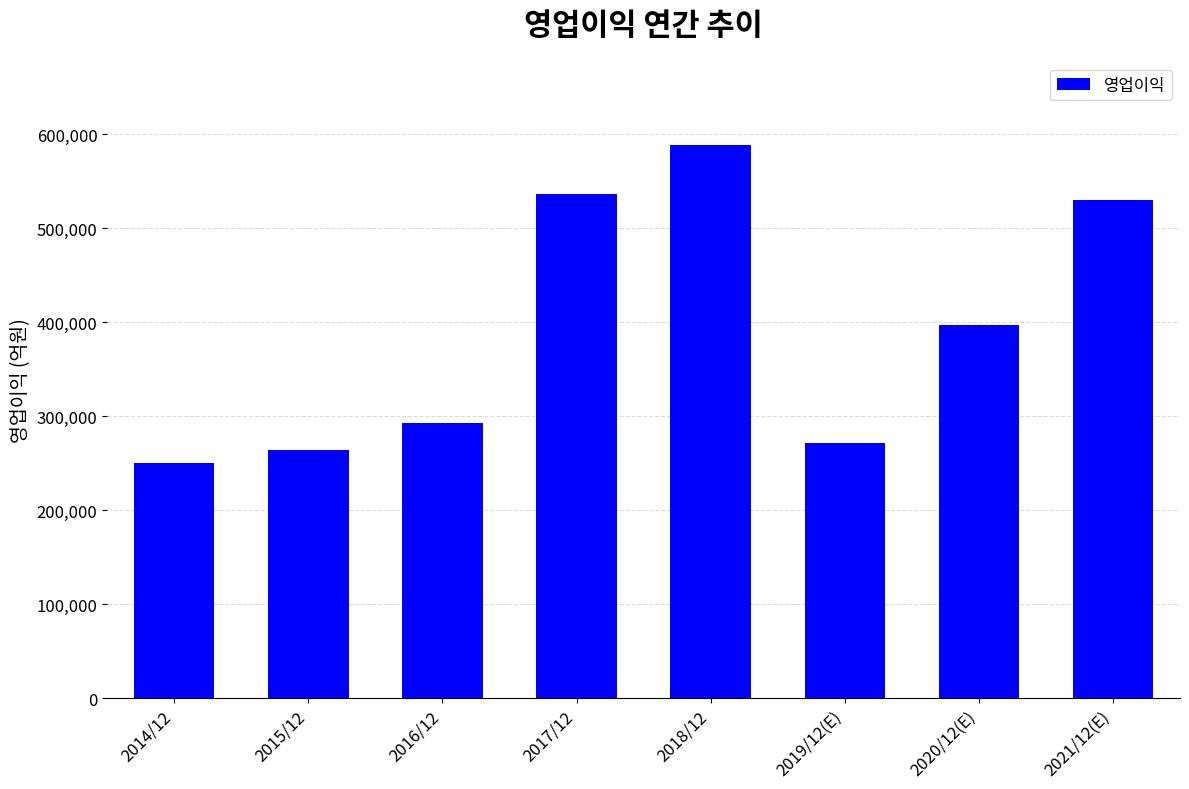

Where is the data nearest to the value 419559?

2020/12(E)